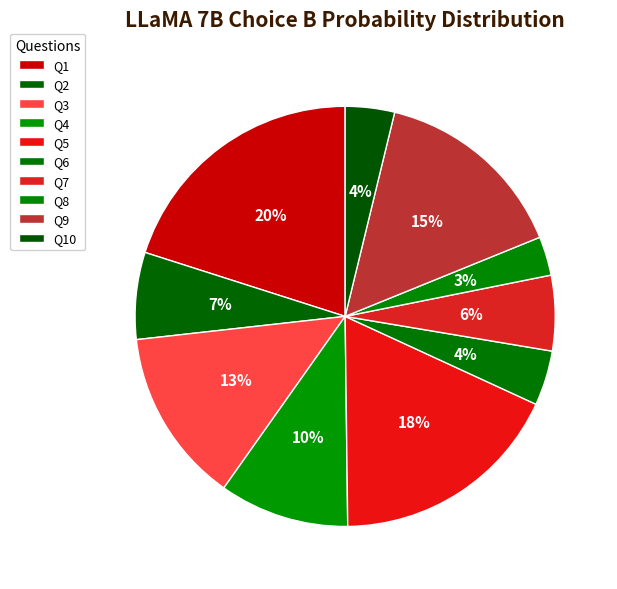

How many slices are in this pie chart?

10